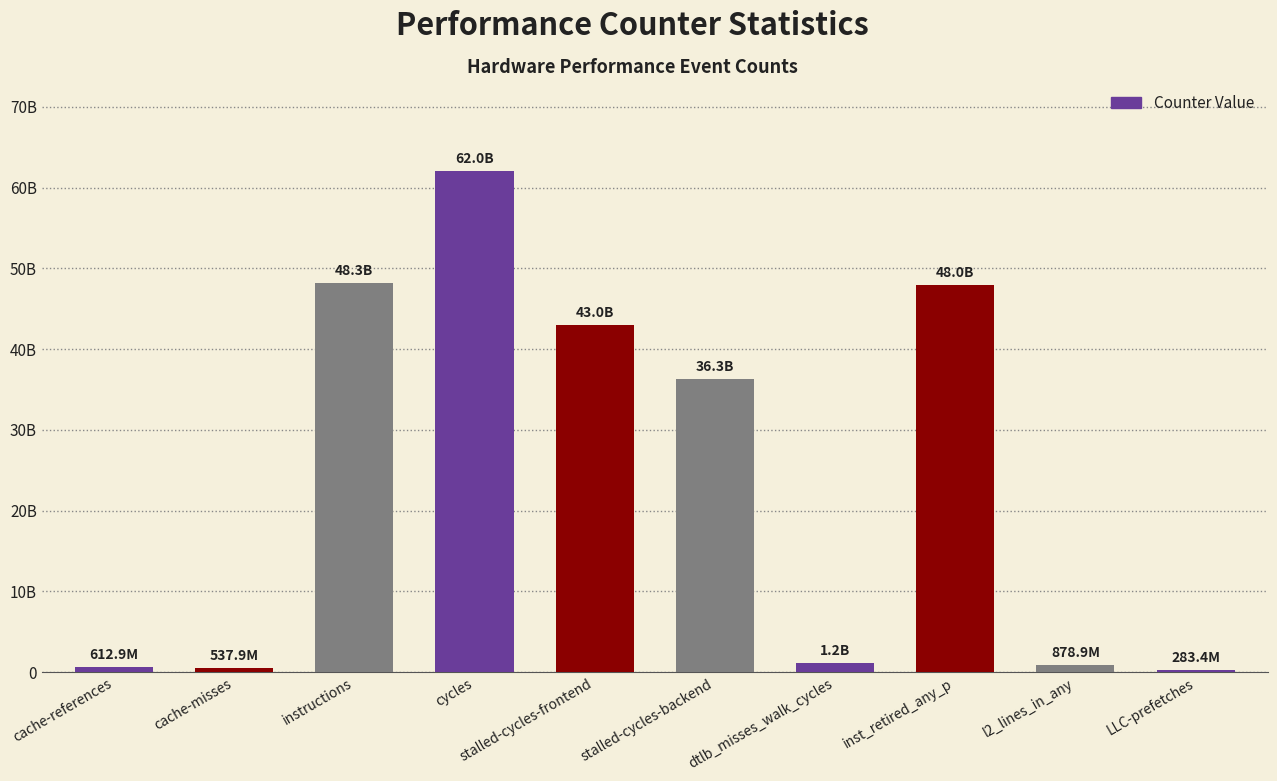

What is the label of the 6th bar from the left?

stalled-cycles-backend